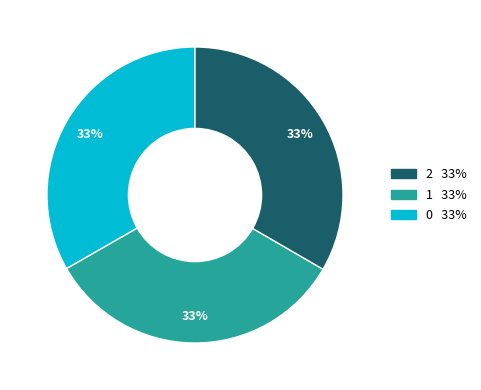

Is there a majority slice in this chart?

No